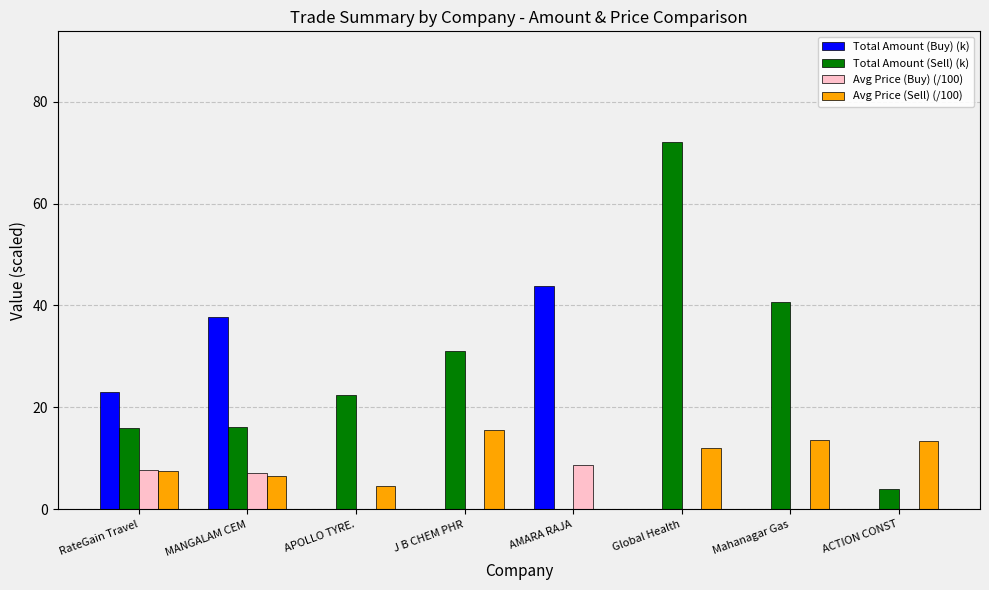

Which series has the largest range (max minus min)?

Total Amount (Sell) (k)